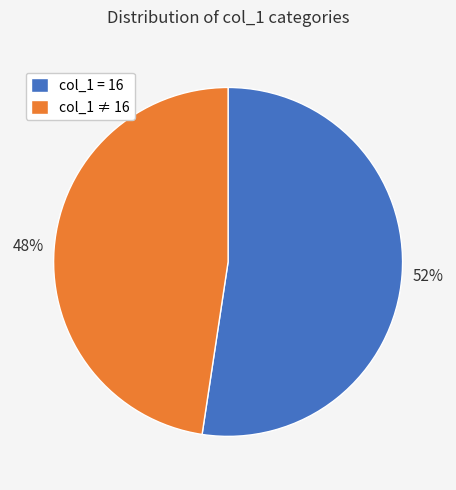

How many slices are in this pie chart?

2